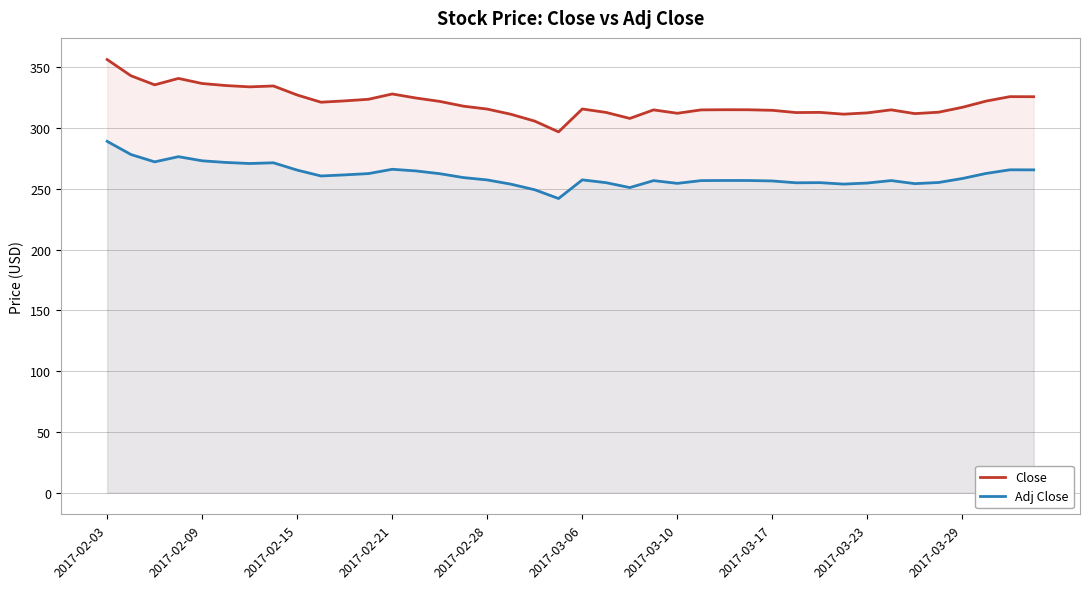

What is the average value of the Adj Close series?

261.2